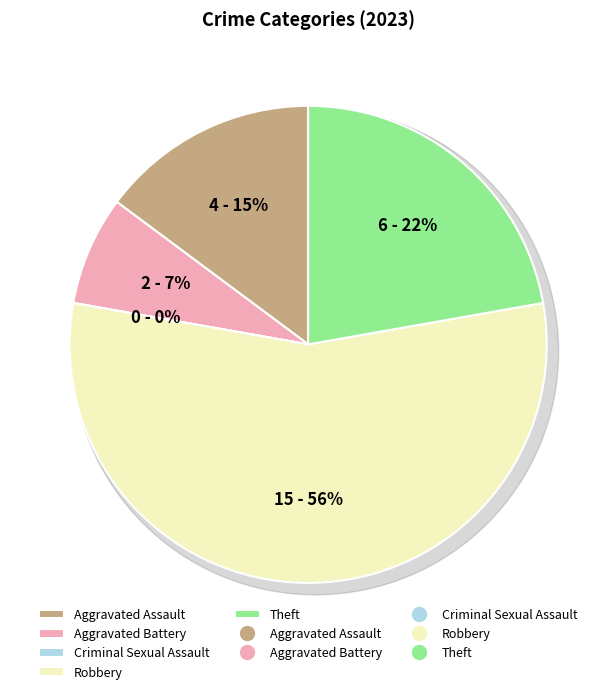

To the nearest percent, what is the combined percentage of Theft and Aggravated Battery?

30%